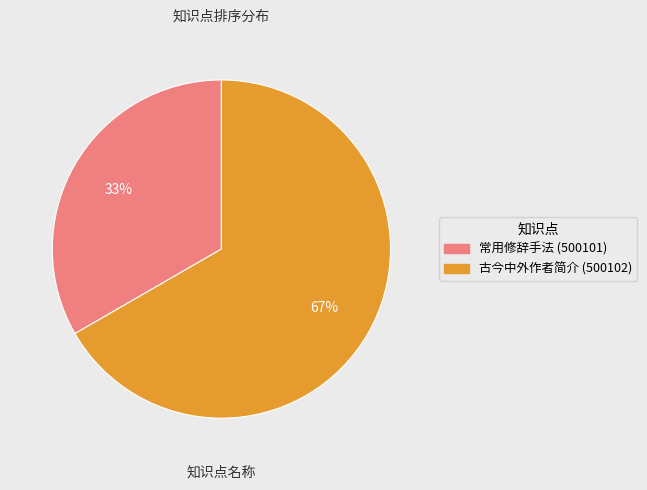

Rank the categories by value from lowest to highest.

常用修辞手法 (500101), 古今中外作者简介 (500102)